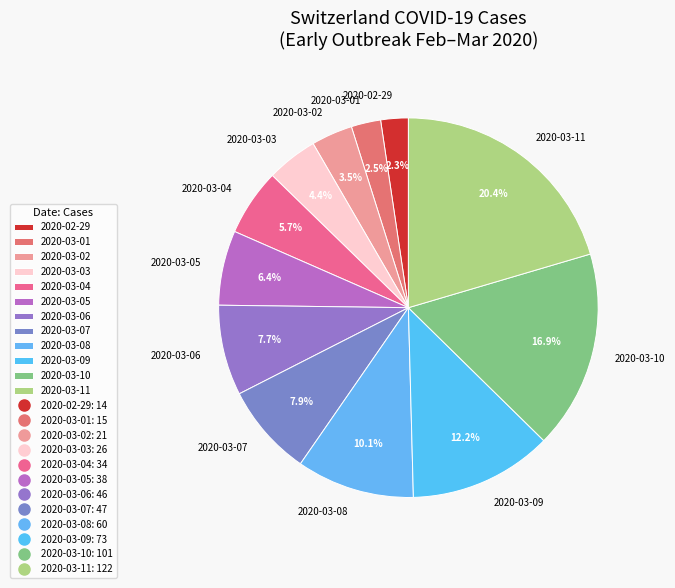

Between 2020-03-06 and 2020-03-10, which is larger?

2020-03-10